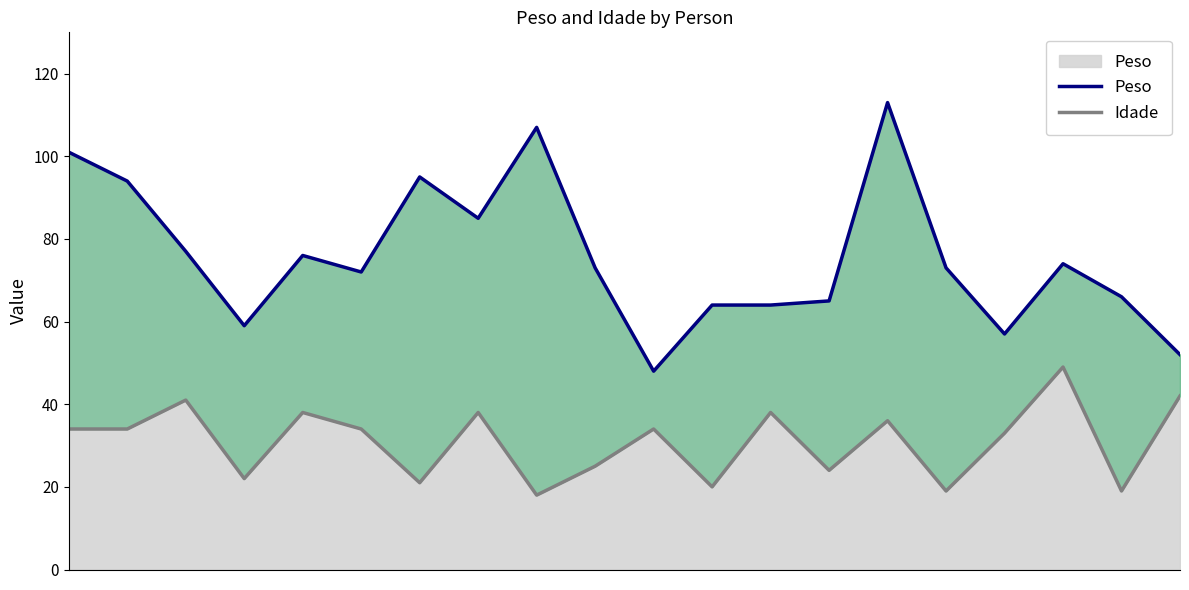

Which series changed the most between 2 and 19?

Peso